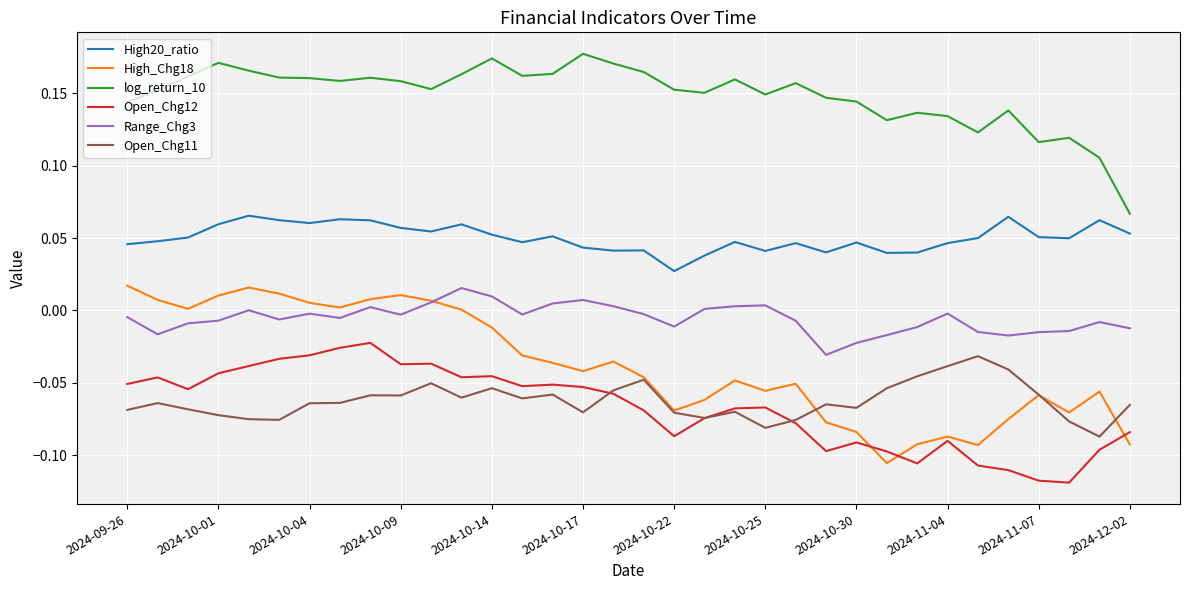

How many series are shown in this chart?

6